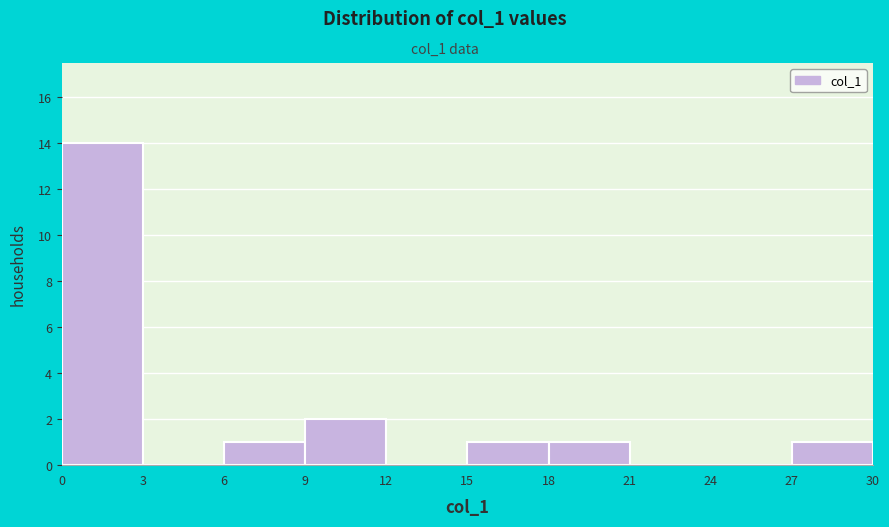

Reading left to right, list every bar in this chart as the range it spans on the x-axis followed by its height. The values are not printed on the chart, so give them approximately, as read against the axis.

0 to 3: 14
3 to 6: 0
6 to 9: 1
9 to 12: 2
12 to 15: 0
15 to 18: 1
18 to 21: 1
21 to 24: 0
24 to 27: 0
27 to 30: 1